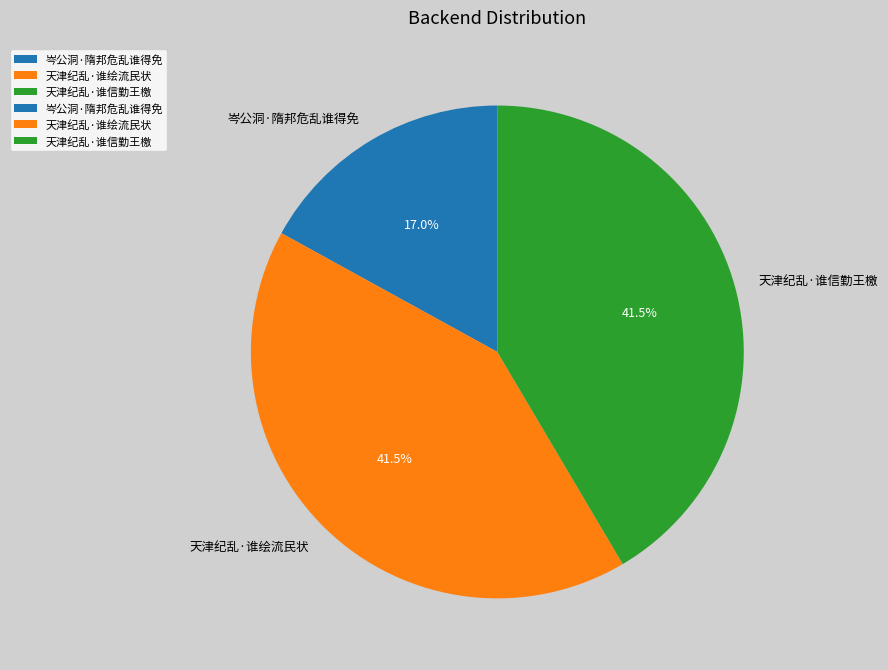

Approximately how many times larger is the value at 天津纪乱·谁绘流民状 compared to 天津纪乱·谁信勤王檄?

1.0